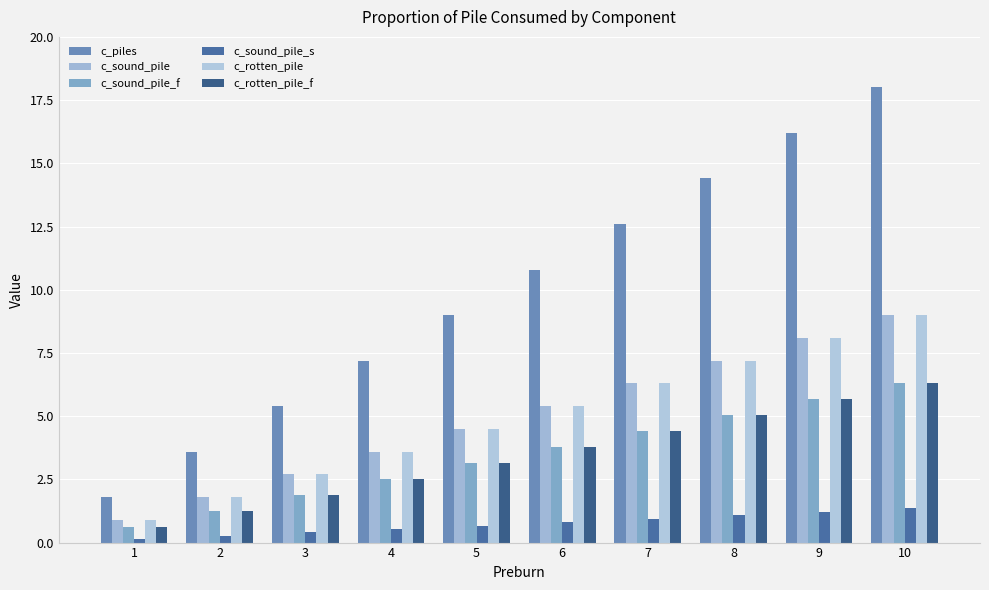

What is the difference between the maximum and minimum values in the c_sound_pile_f series?

5.7